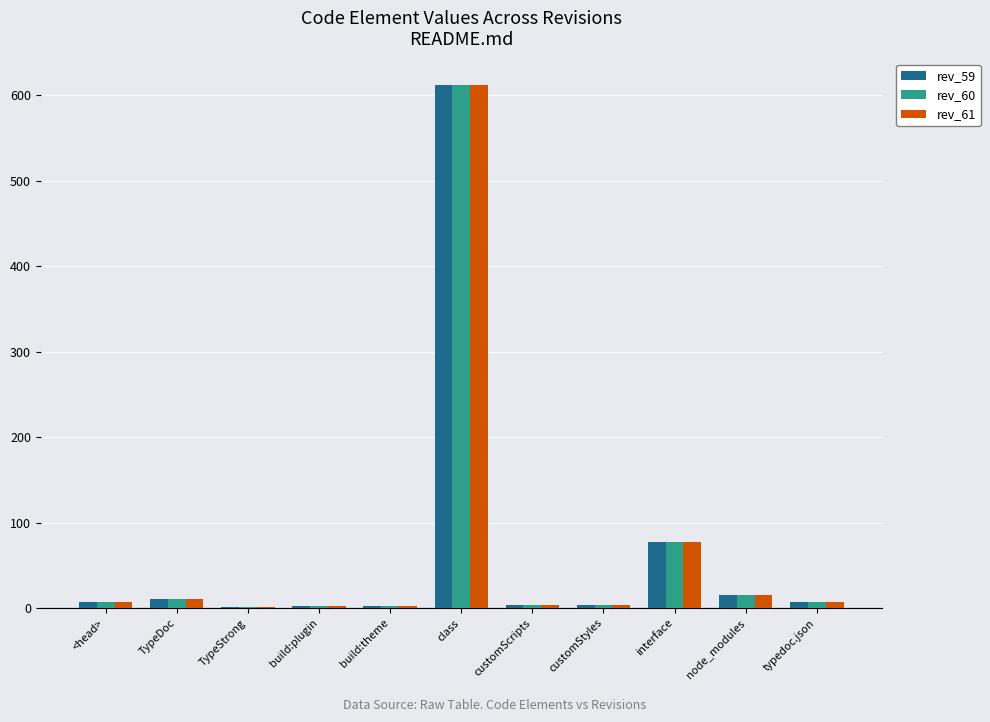

How many groups of bars are there?

11